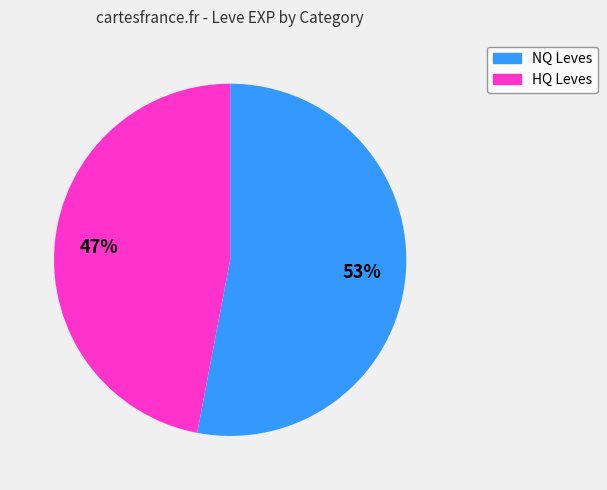

What percentage is the HQ Leves slice, to the nearest percent?

47%